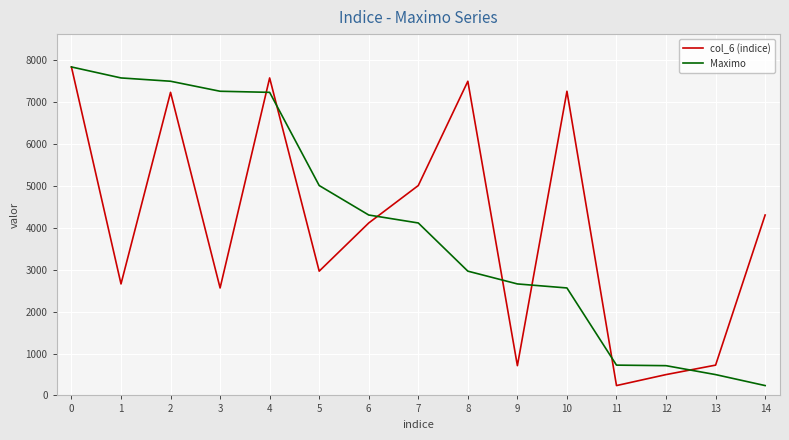

Is the value of Maximo at 2 greater than the value of col_6 (indice) at 2?

Yes